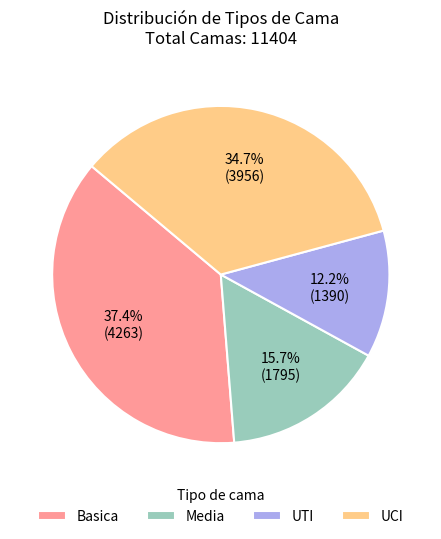

Between UTI and Media, which is larger?

Media